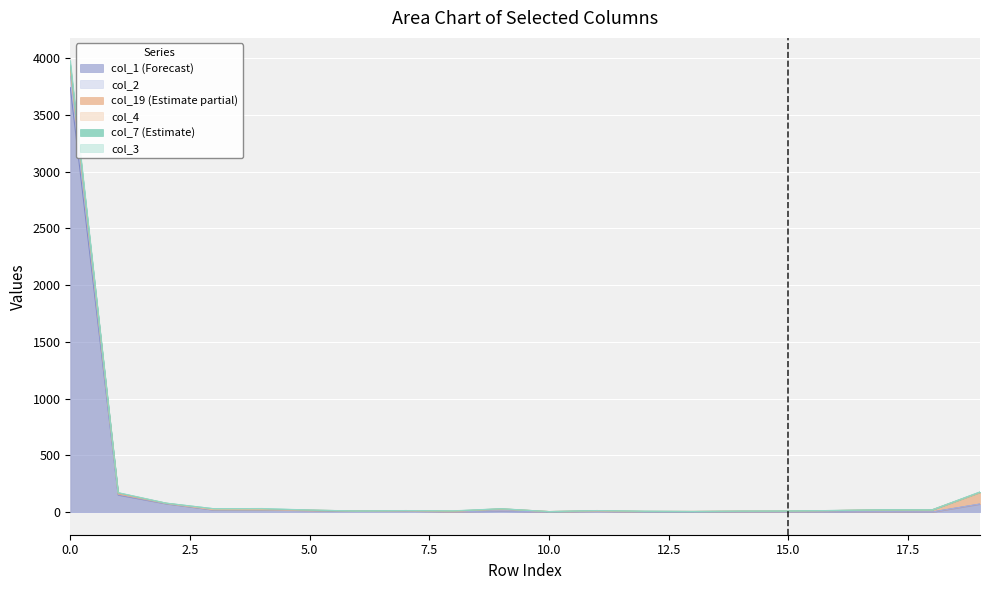

True or false: col_1 has more than 2 points higher than both neighbors.

True